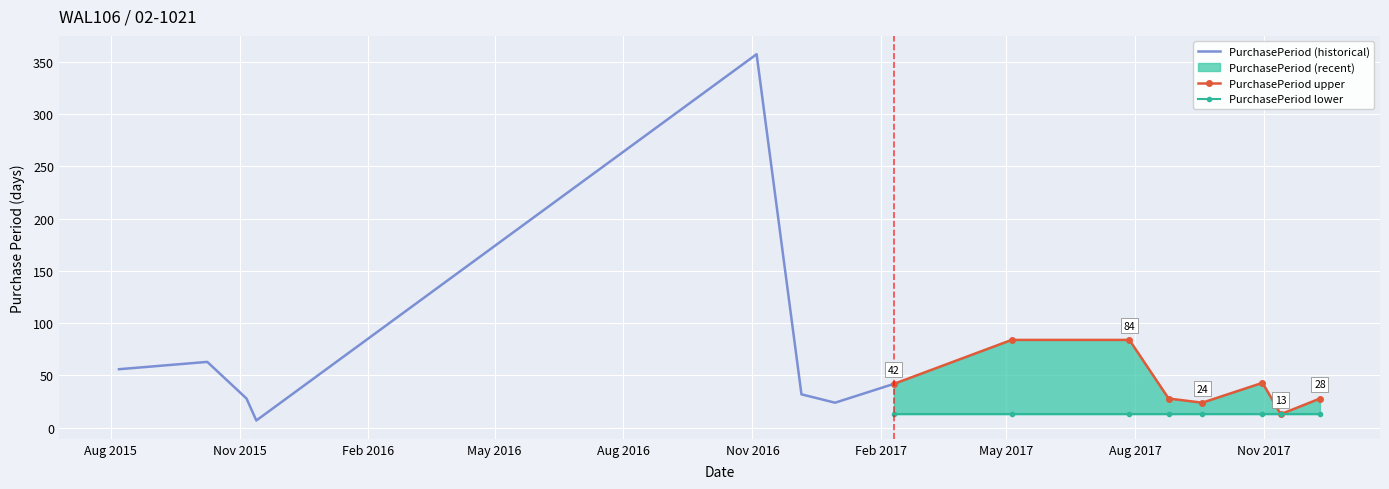

What is the highest value of the PurchasePeriod (historical) series?

357